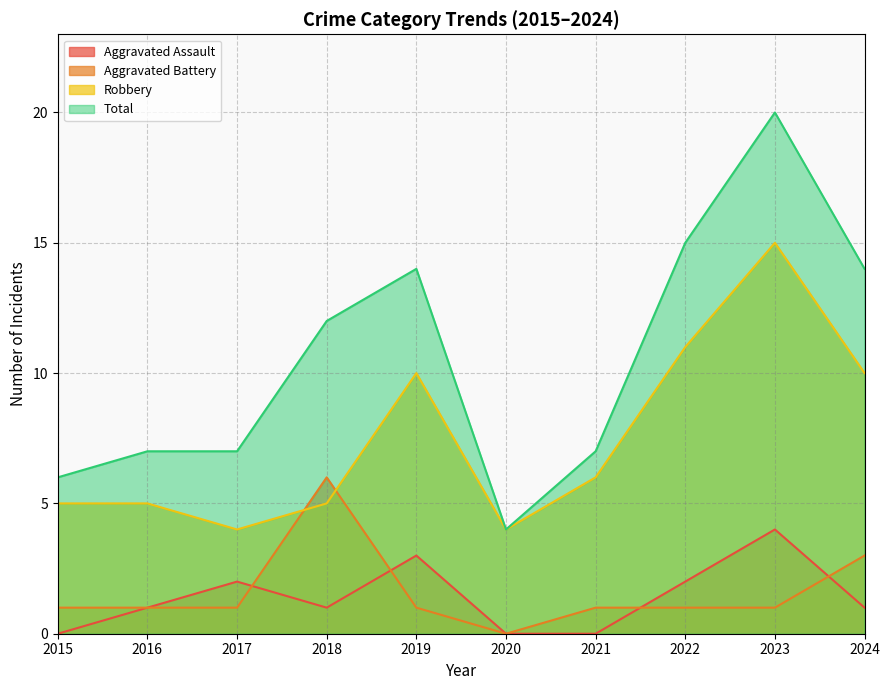

What is the difference between the Robbery values at 2022 and 2018?

6